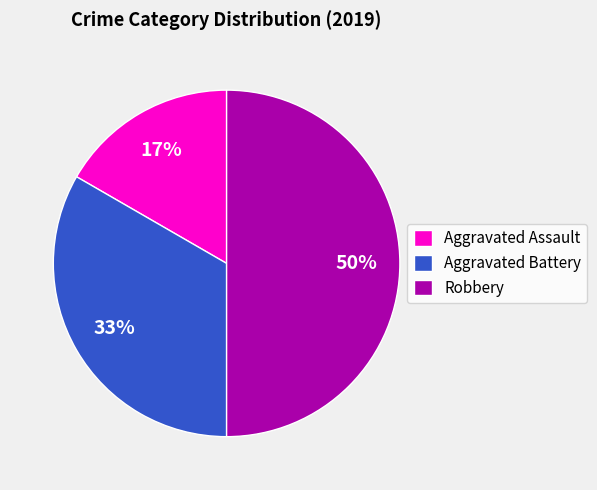

Is it true that Aggravated Battery is 39% of the pie?

False